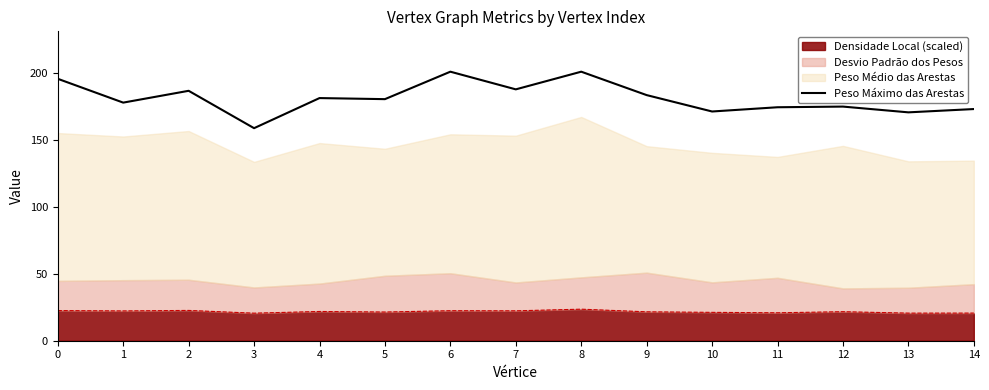

What is the value of the 9th point from the left?

200.7